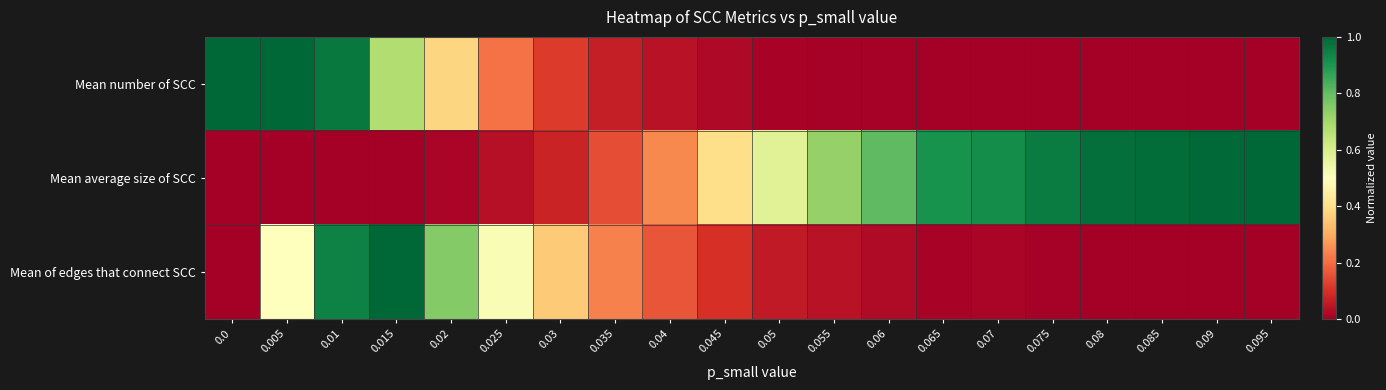

Which label corresponds to the smallest value in the chart?

0.095